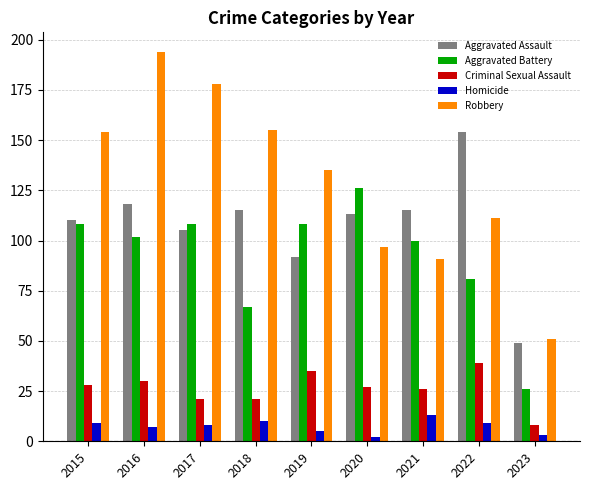

What are all the series names shown in the legend?

Aggravated Assault, Aggravated Battery, Criminal Sexual Assault, Homicide, Robbery